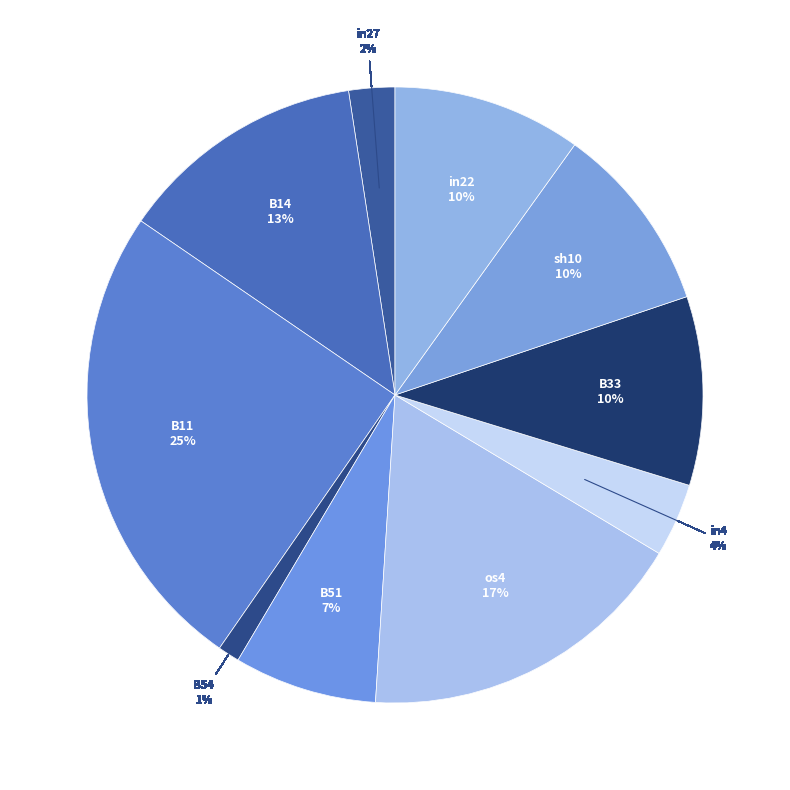

Does in27 account for over 50% of the chart?

No